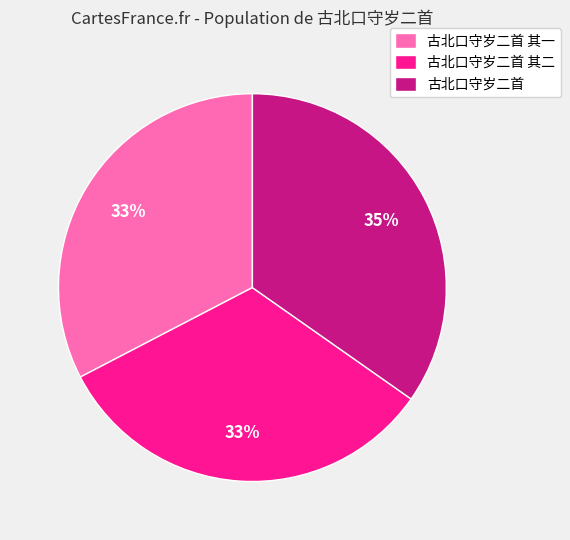

Between 古北口守岁二首 and 古北口守岁二首 其一, which is larger?

古北口守岁二首